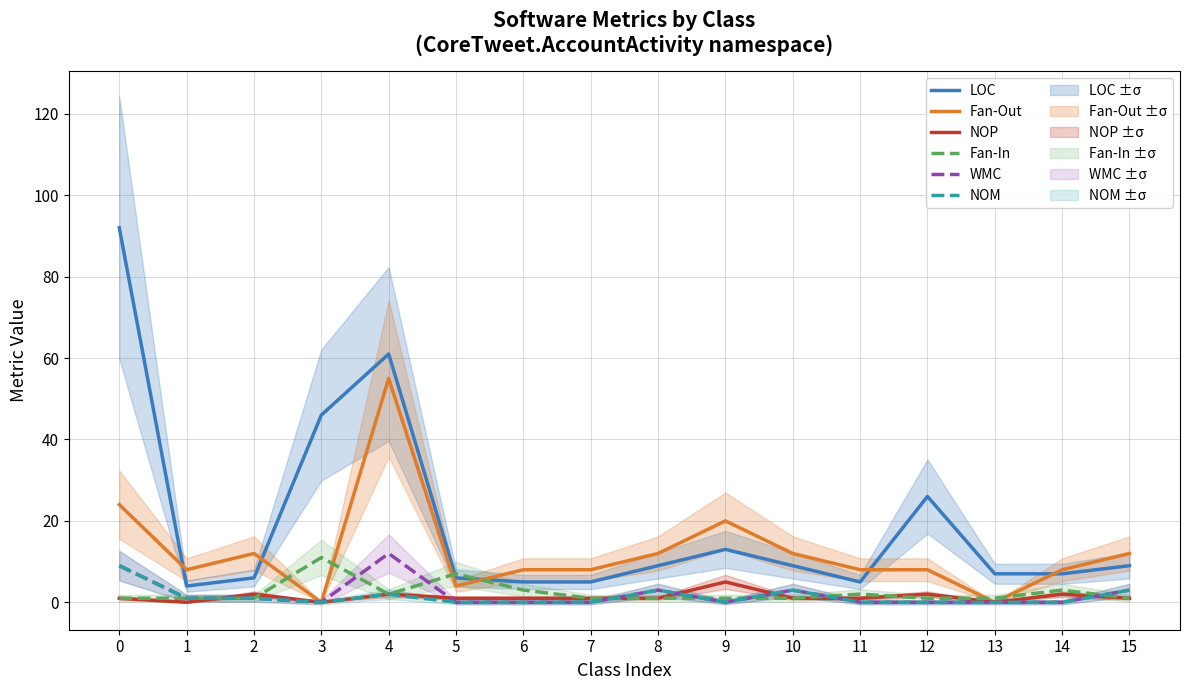

What is the difference between the maximum and minimum values in the WMC series?

12